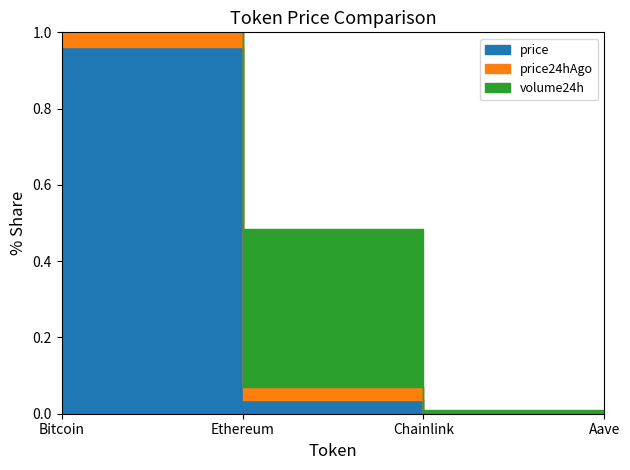

What is the average value of the price series?

0.2